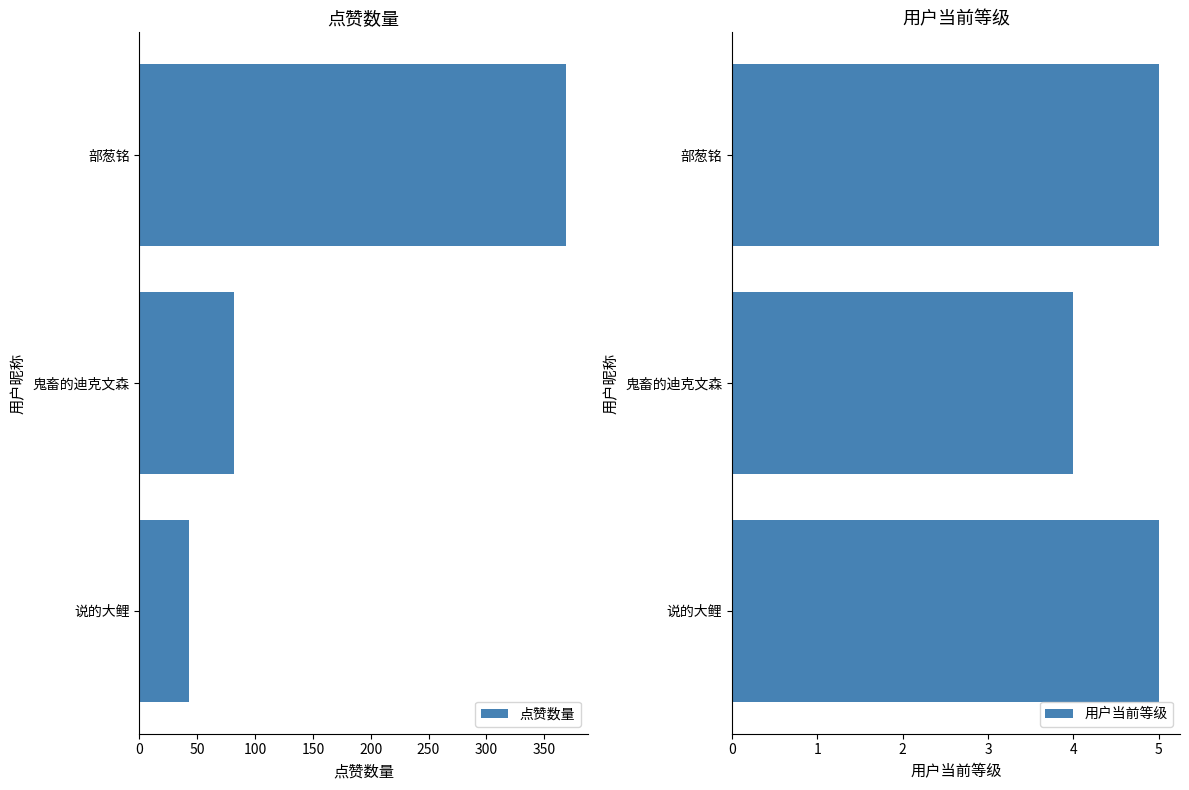

At which label is 用户当前等级 closest to 4?

鬼畜的迪克文森